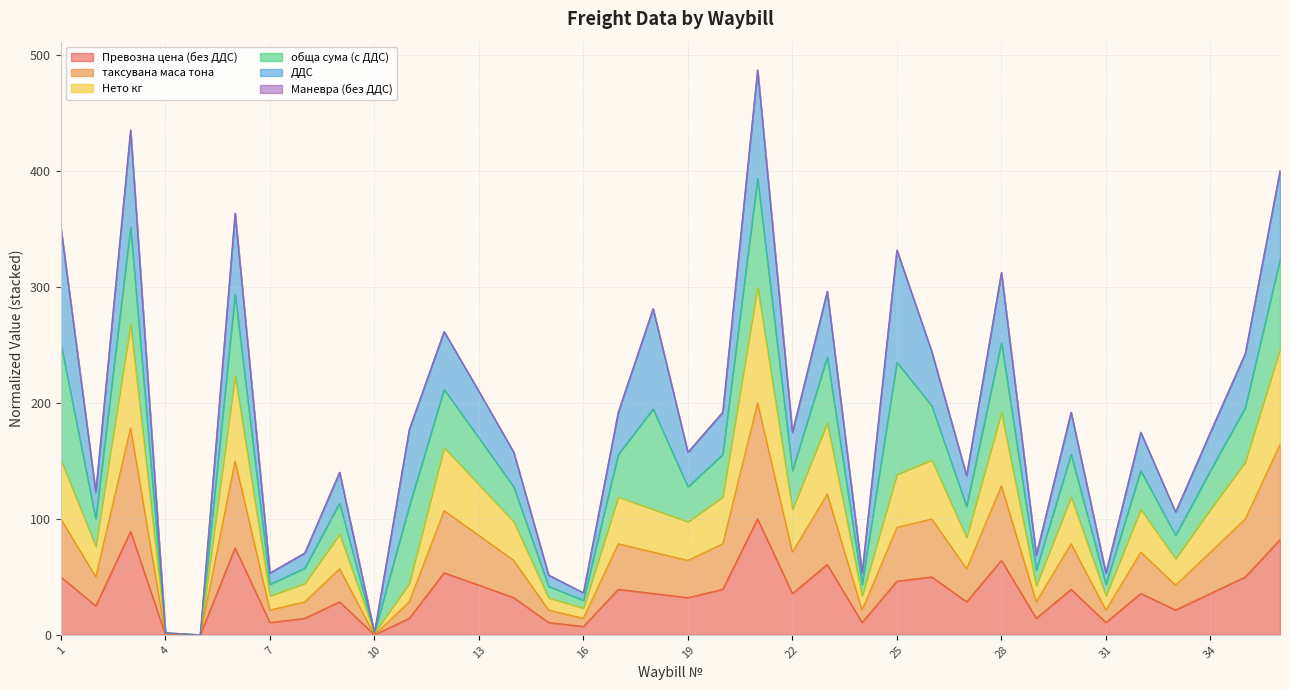

Between 7 and 35, which series saw the biggest shift?

Нето кг